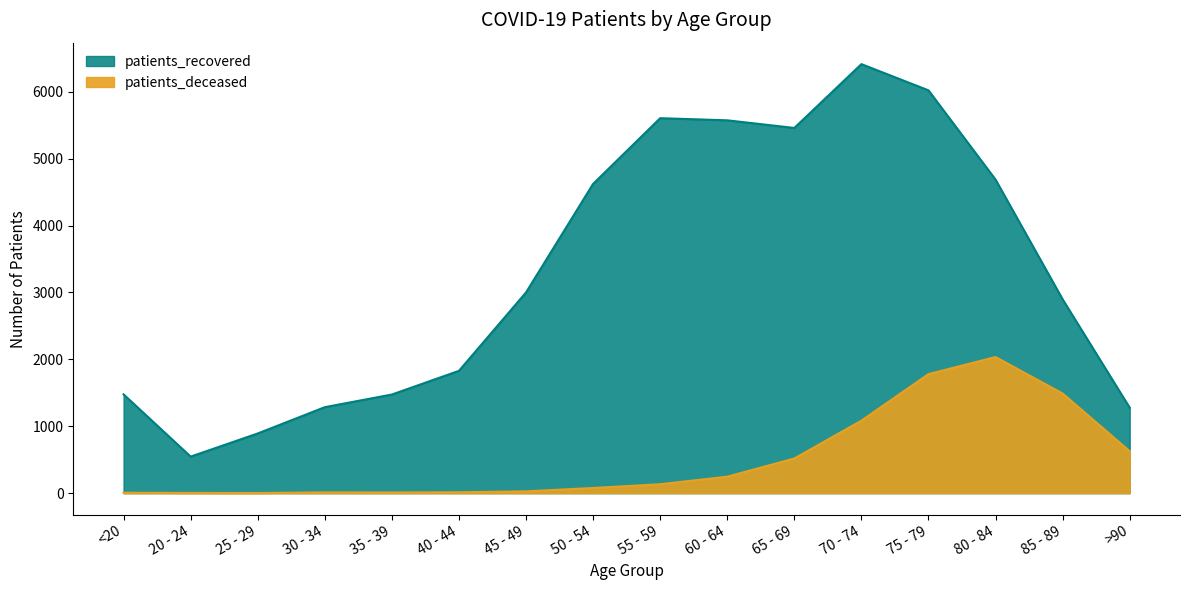

What position from the right is 60 - 64?

7